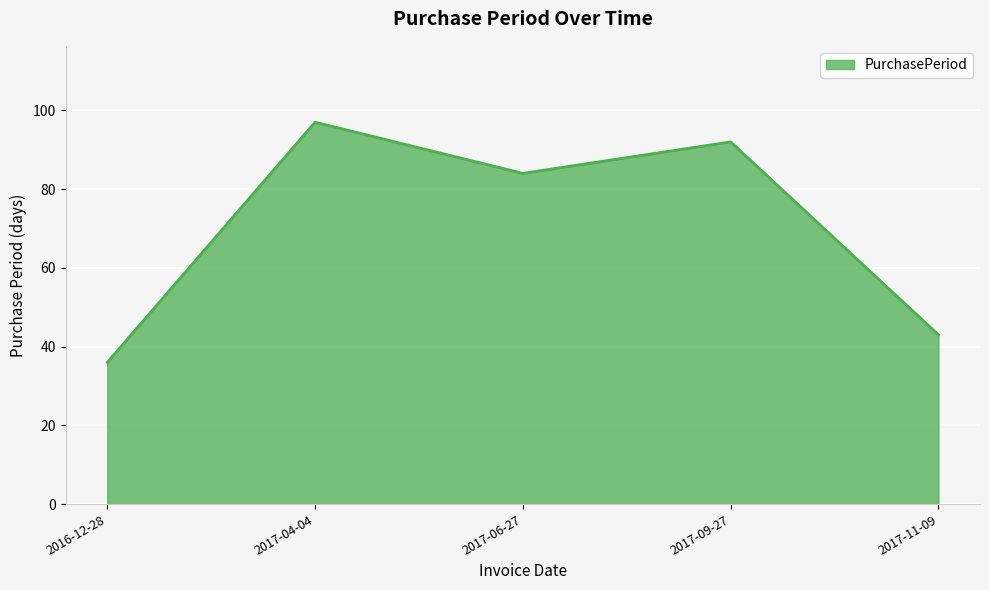

Reading left to right, transcribe all the data shown in this chart.

36	97	84	92	43